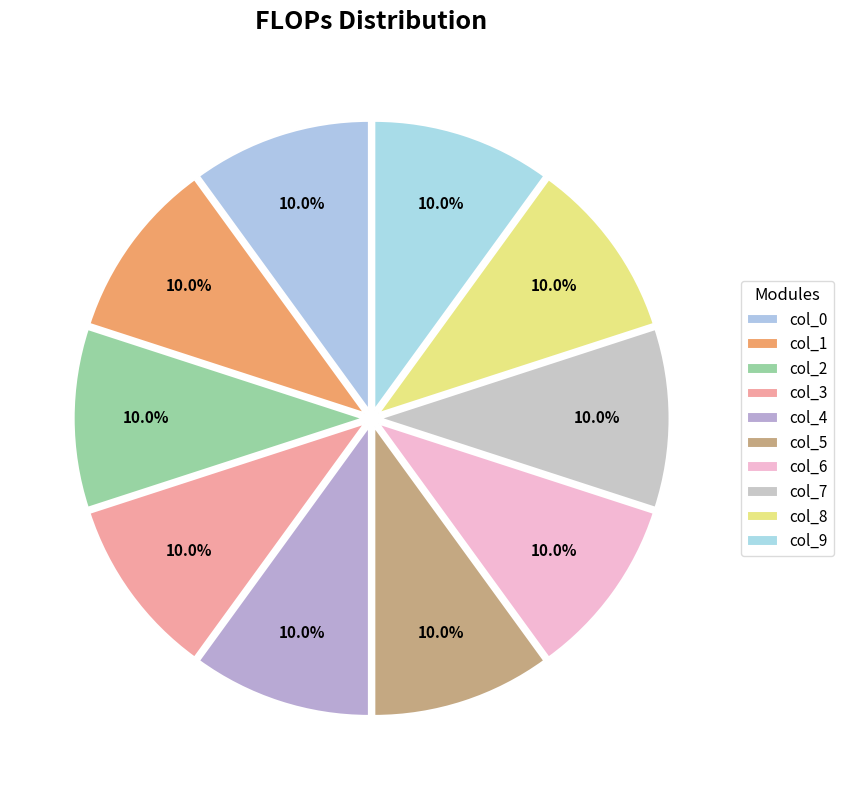

Does col_9 account for over 50% of the chart?

No